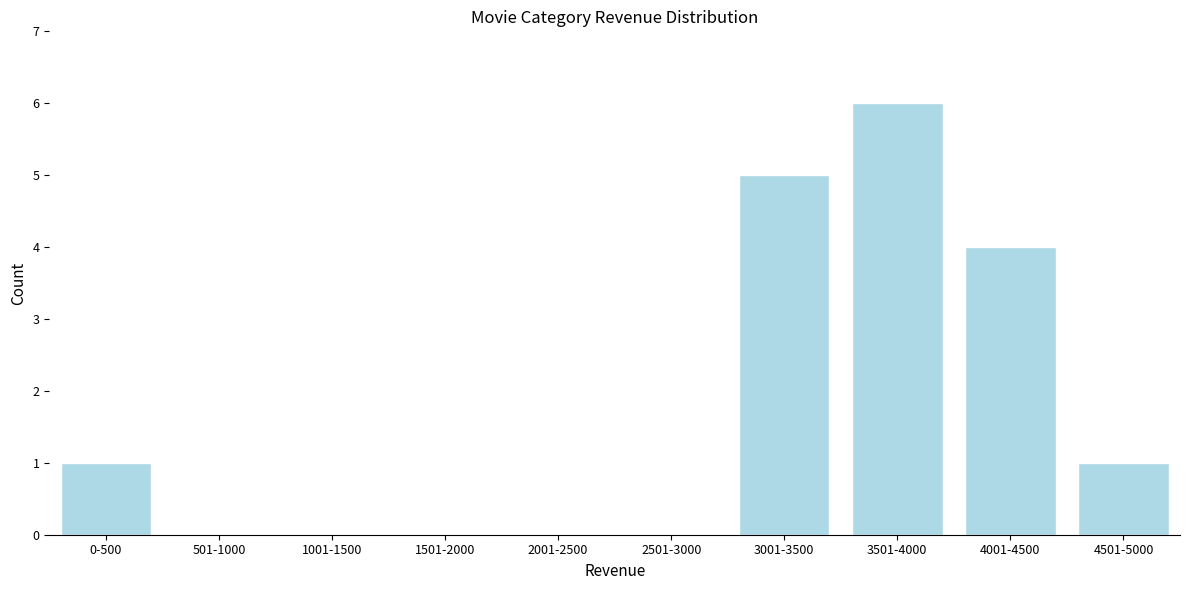

Reading left to right, list all the values displayed in this chart.

0-500=1	501-1000=0	1001-1500=0	1501-2000=0	2001-2500=0	2501-3000=0	3001-3500=5	3501-4000=6	4001-4500=4	4501-5000=1